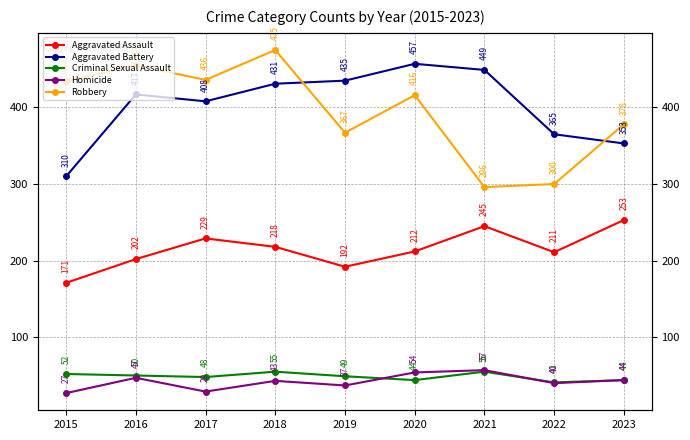

Which series has the largest range (max minus min)?

Robbery